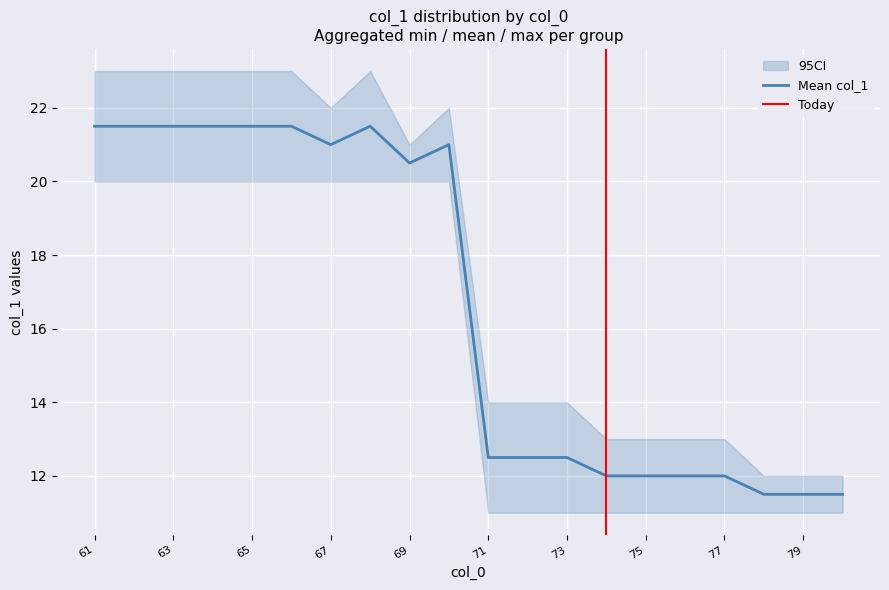

Is it true that Mean col_1 equals 17.5 at 77?

False